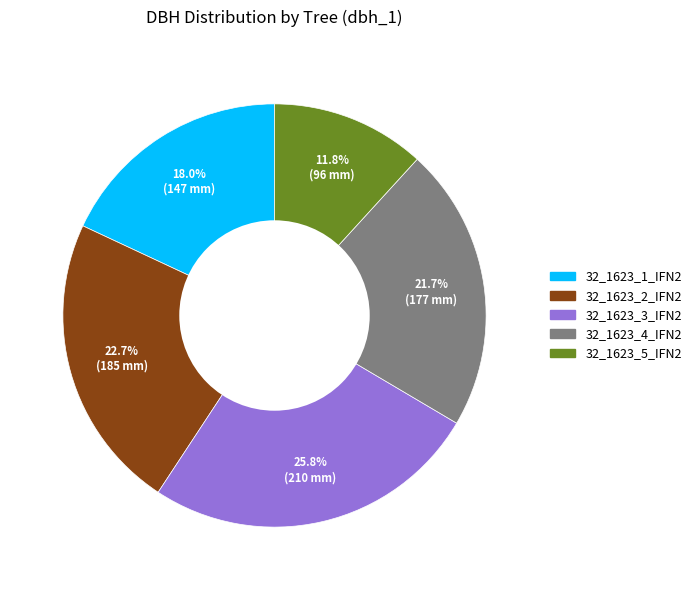

How many segments does this pie chart have?

5